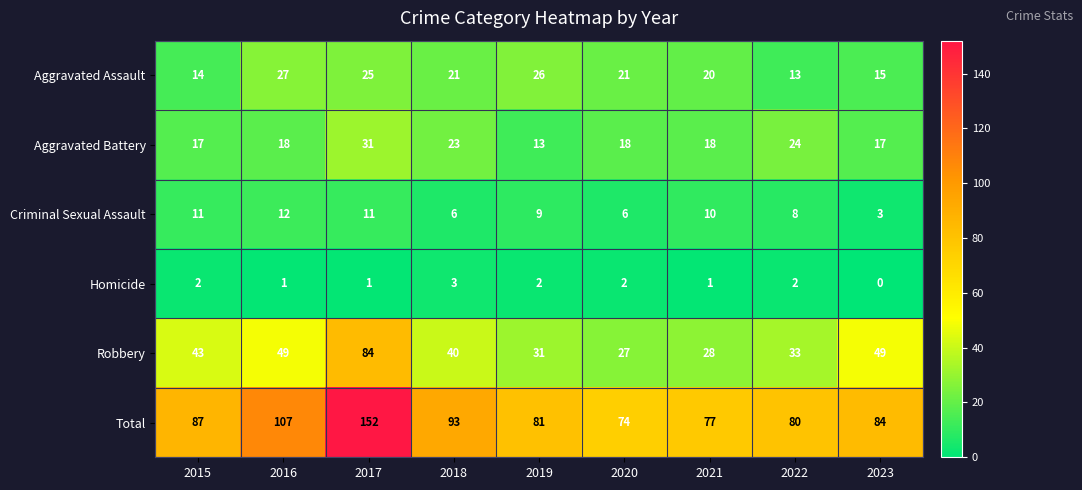

At which category does the chart reach its minimum across all series?

2023